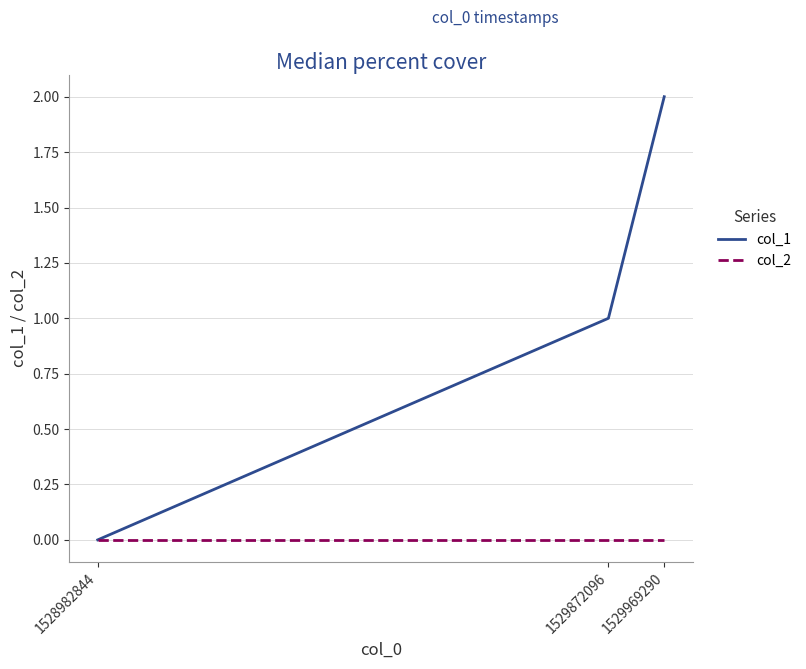

Reading right to left, what are all the values shown in this chart?

col_1: 2	1	0
col_2: 0	0	0